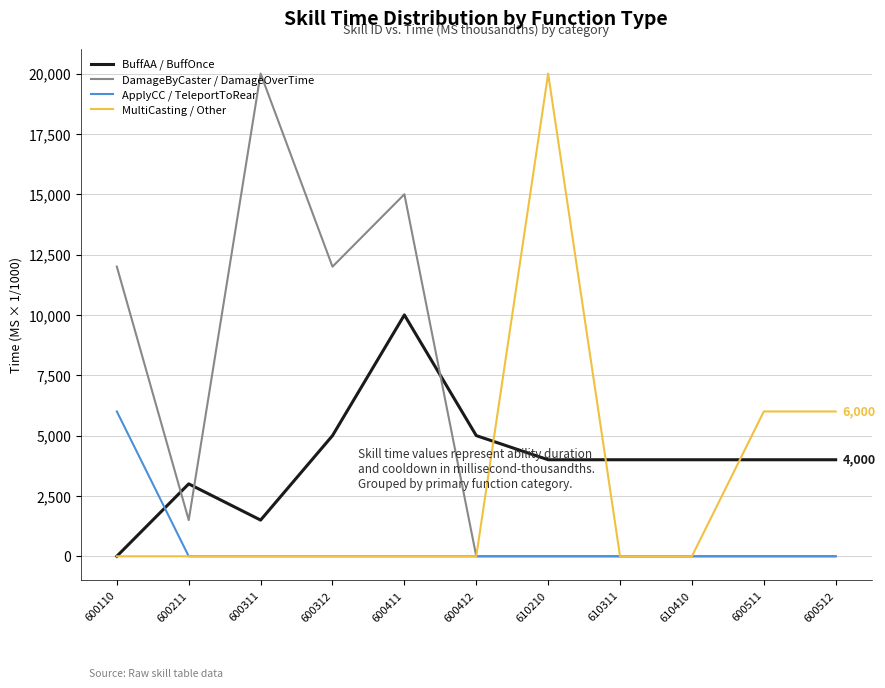

The BuffAA / BuffOnce series shows 722 at 600211. True or false?

False